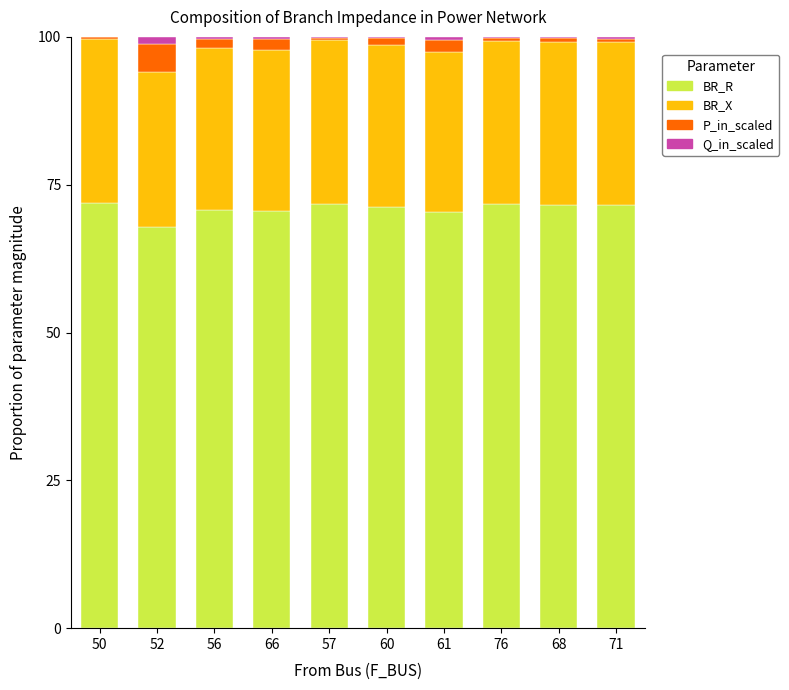

The value of BR_R at 71 is 71.6. True or false?

True